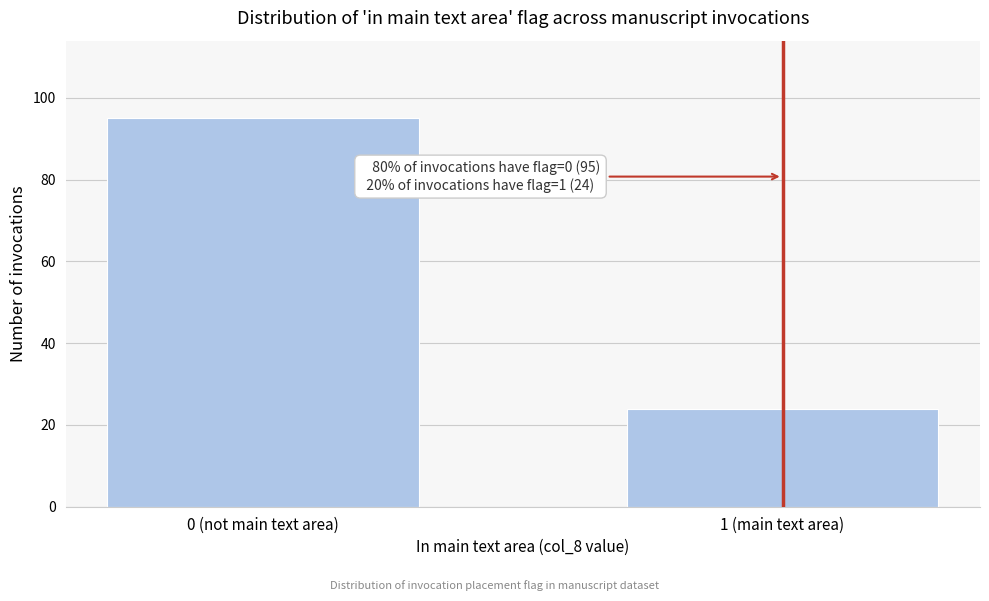

Reading right to left, what are all the values shown in this chart?

24	95